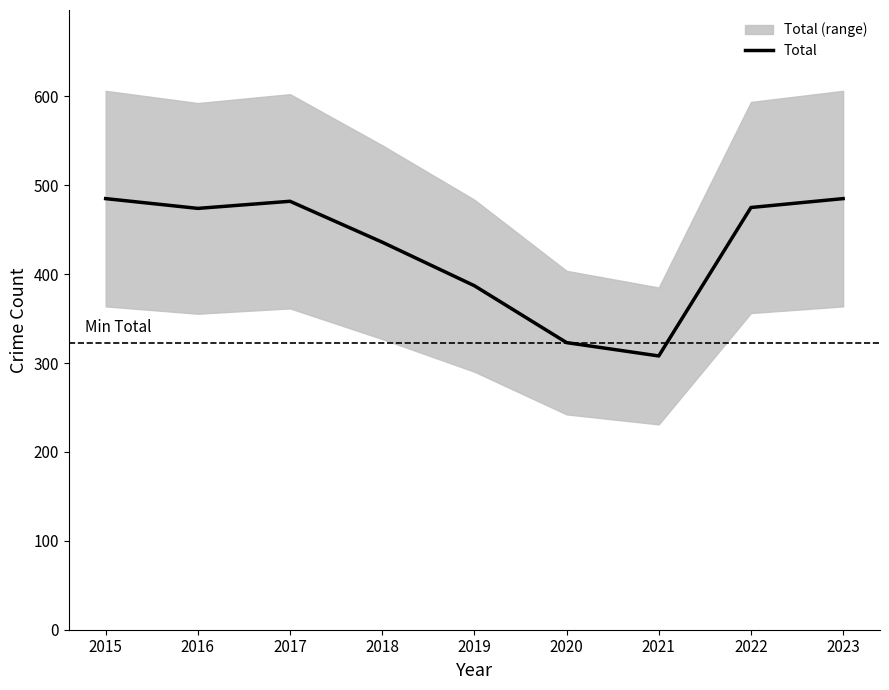

What is the value of the 2nd point from the left?

474